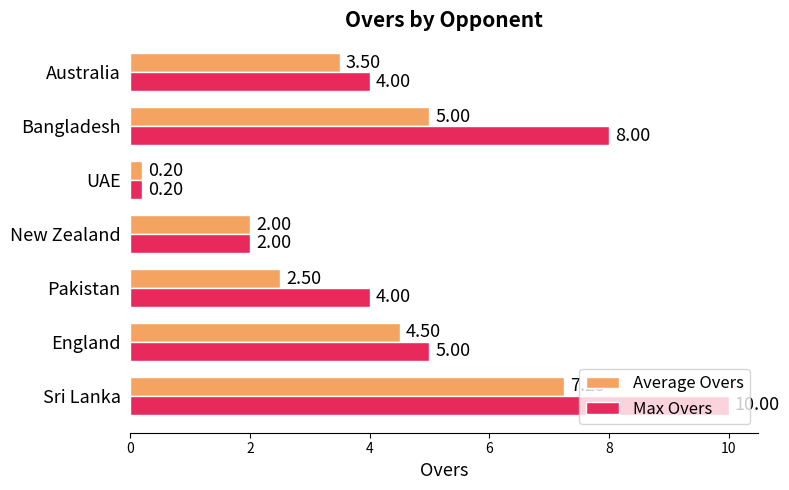

Count the number of categories in the chart.

7